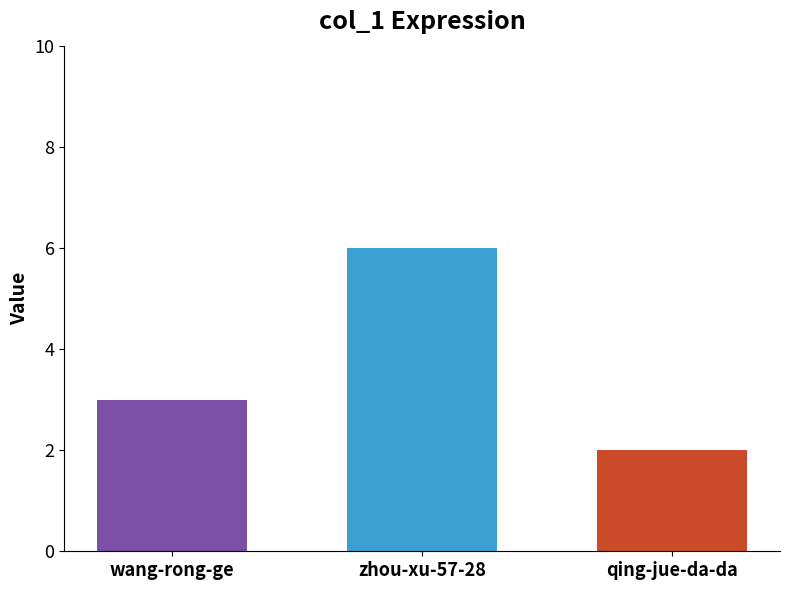

What is the greatest value displayed?

6